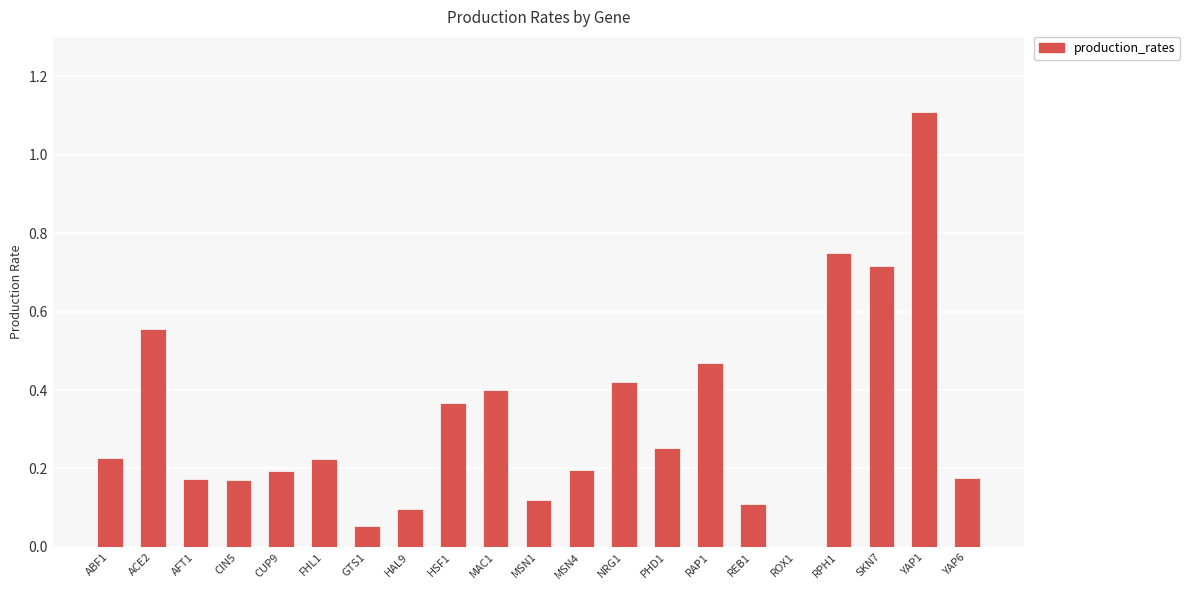

What is the sum of all values?

6.8